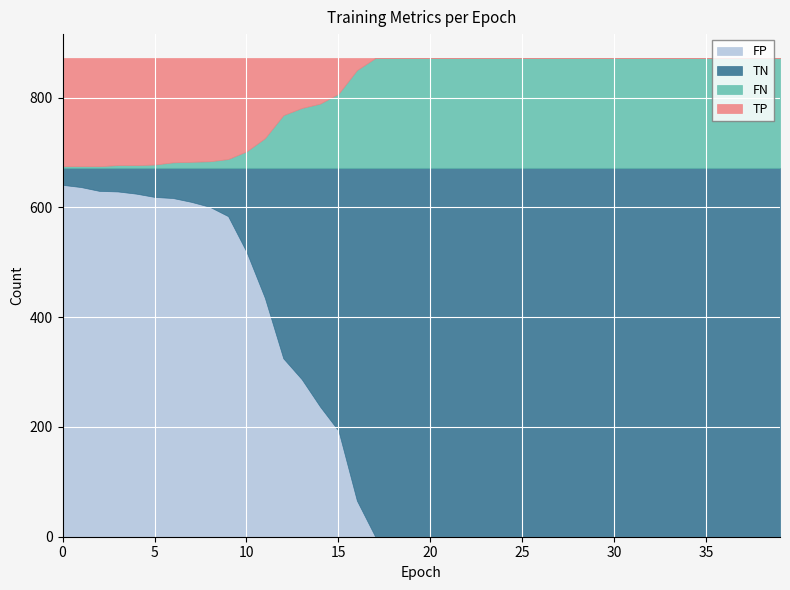

Is it true that TN equals 672 at 25?

True